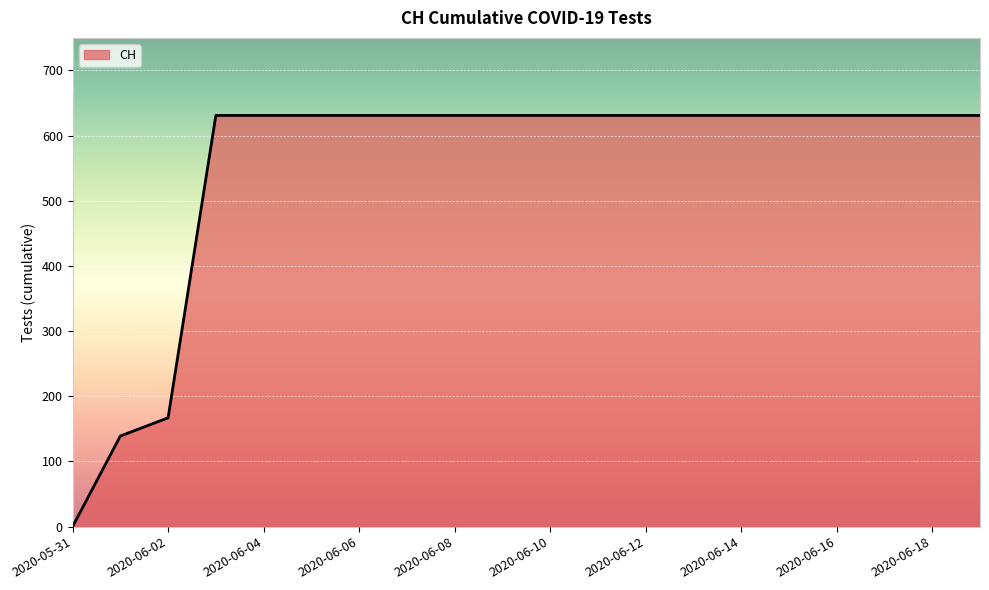

What is the difference between the maximum and minimum values?

631